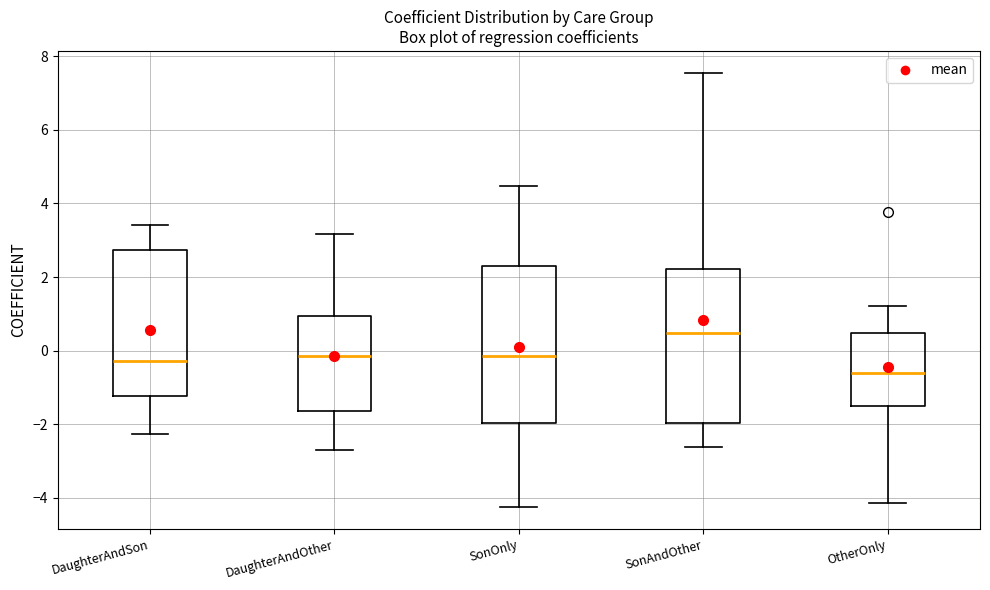

Reading left to right, transcribe this box plot: for each box, give where its median line is, the range the box spans, and where its two whiskers end, as read against the y-axis. The values are not printed on the chart, so give them approximately, as read against the axis.

DaughterAndSon: median -0.2, box -1.2 to 2.8, whiskers -2.2 to 3.4
DaughterAndOther: median -0.2, box -1.6 to 1.0, whiskers -2.8 to 3.2
SonOnly: median -0.2, box -2.0 to 2.4, whiskers -4.2 to 4.4
SonAndOther: median 0.4, box -2.0 to 2.2, whiskers -2.6 to 7.6
OtherOnly: median -0.6, box -1.6 to 0.4, whiskers -4.2 to 1.2